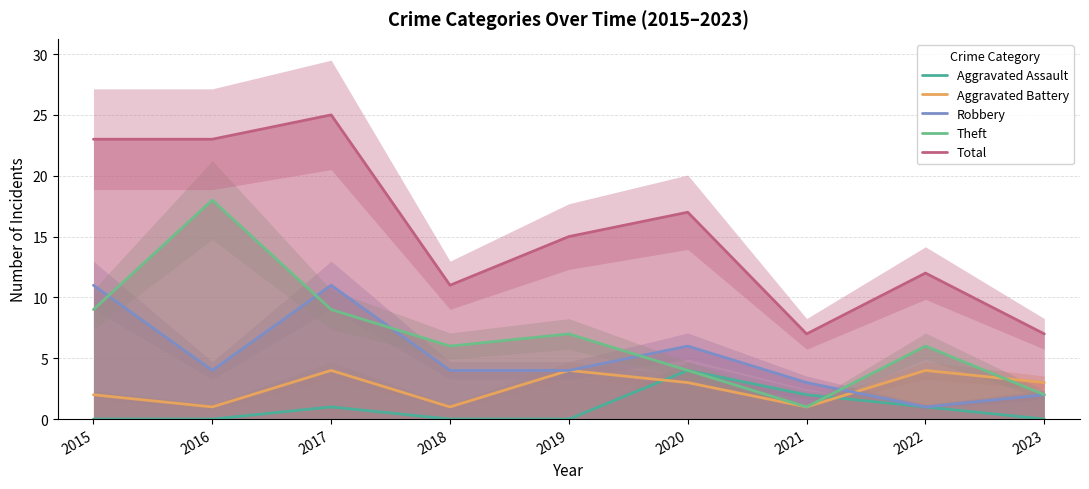

Reading right to left, extract all data points from this chart.

Aggravated Assault: 0	1	2	4	0	0	1	0	0
Aggravated Battery: 3	4	1	3	4	1	4	1	2
Robbery: 2	1	3	6	4	4	11	4	11
Theft: 2	6	1	4	7	6	9	18	9
Total: 7	12	7	17	15	11	25	23	23